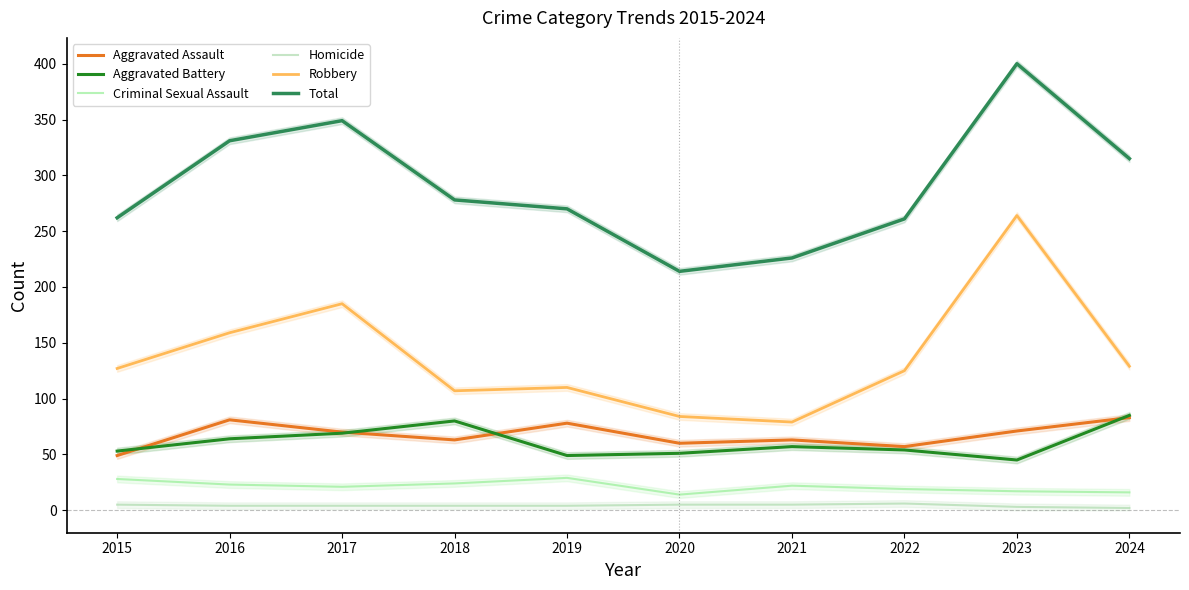

At which label does Total reach its minimum?

2020